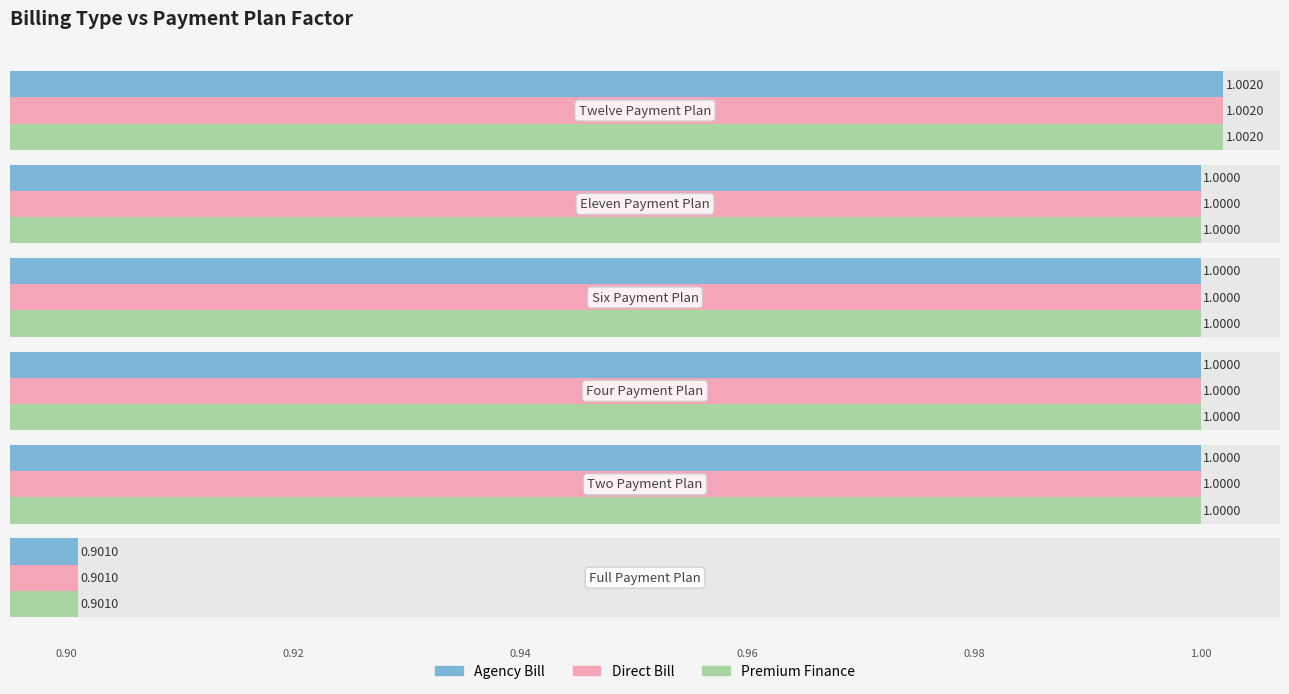

Which has a higher value, 0.96 or 0.90?

0.96